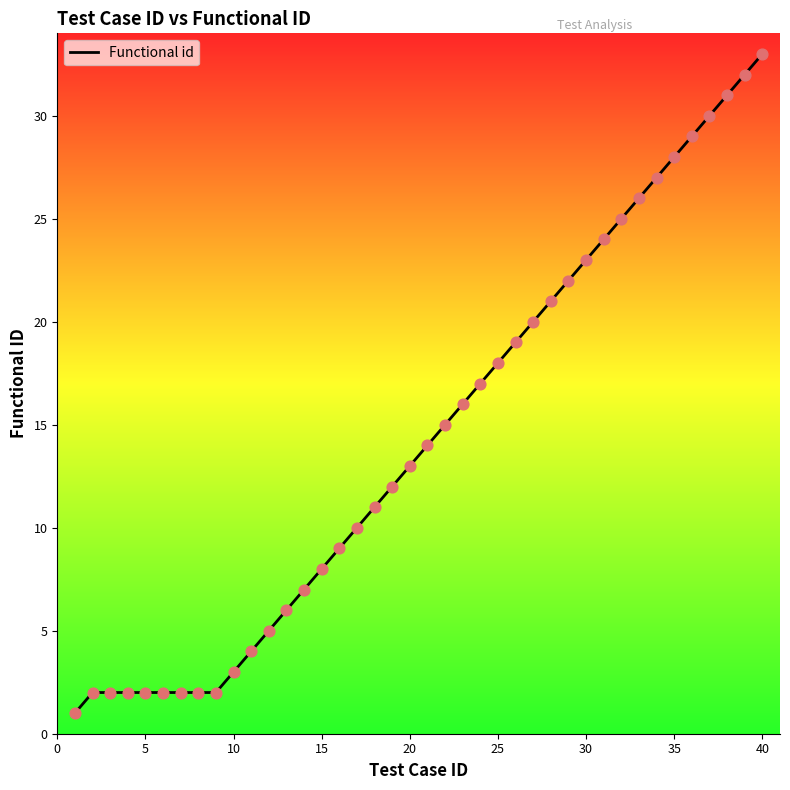

What is the maximum value shown in the chart?

33